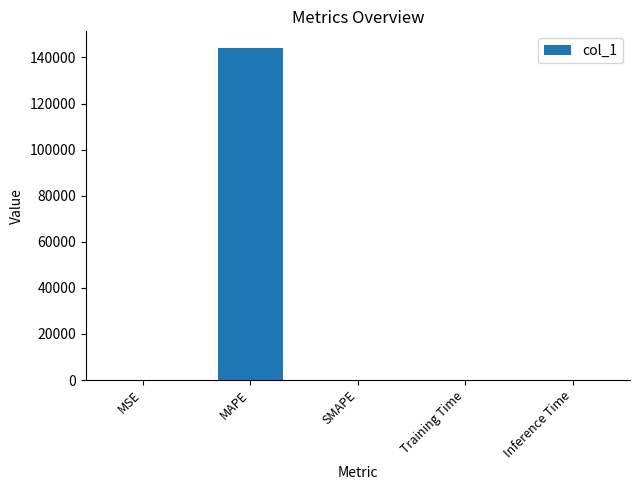

What is the difference between the values at Training Time and SMAPE?

199.7